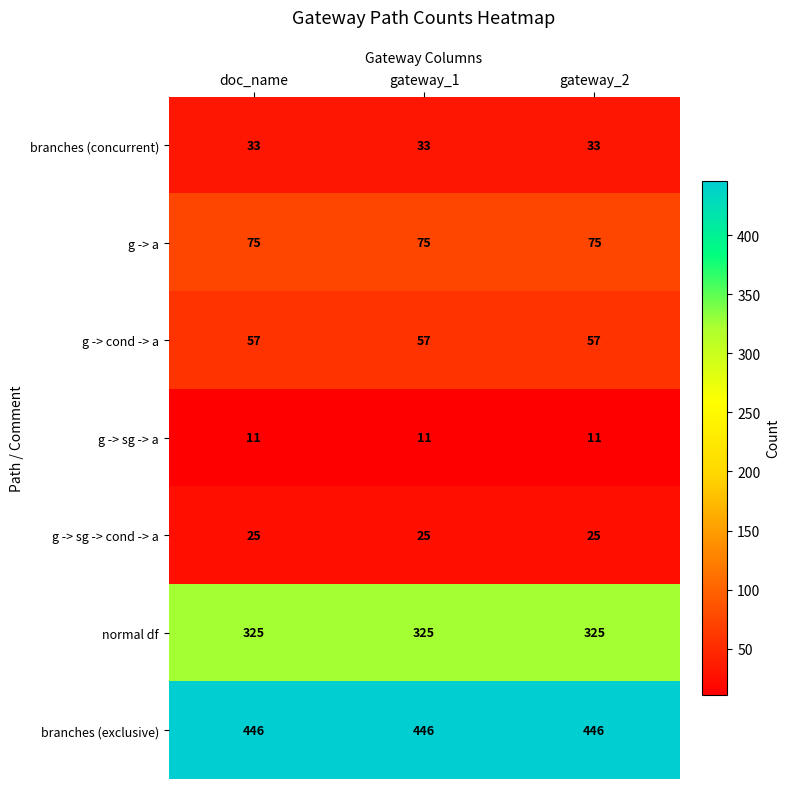

Rank the series at gateway_1 from highest to lowest value.

branches (exclusive), normal df, g -> a, g -> cond -> a, branches (concurrent), g -> sg -> cond -> a, g -> sg -> a